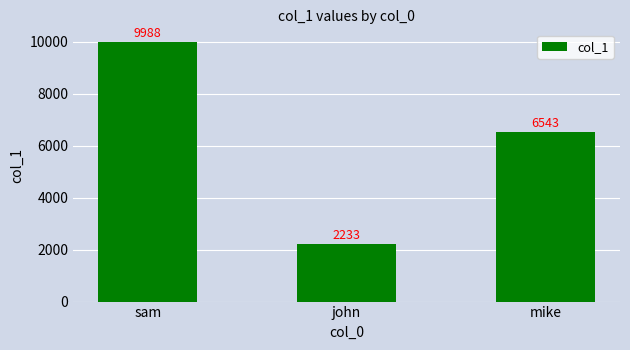

List the labels in order of value, smallest first.

john, mike, sam